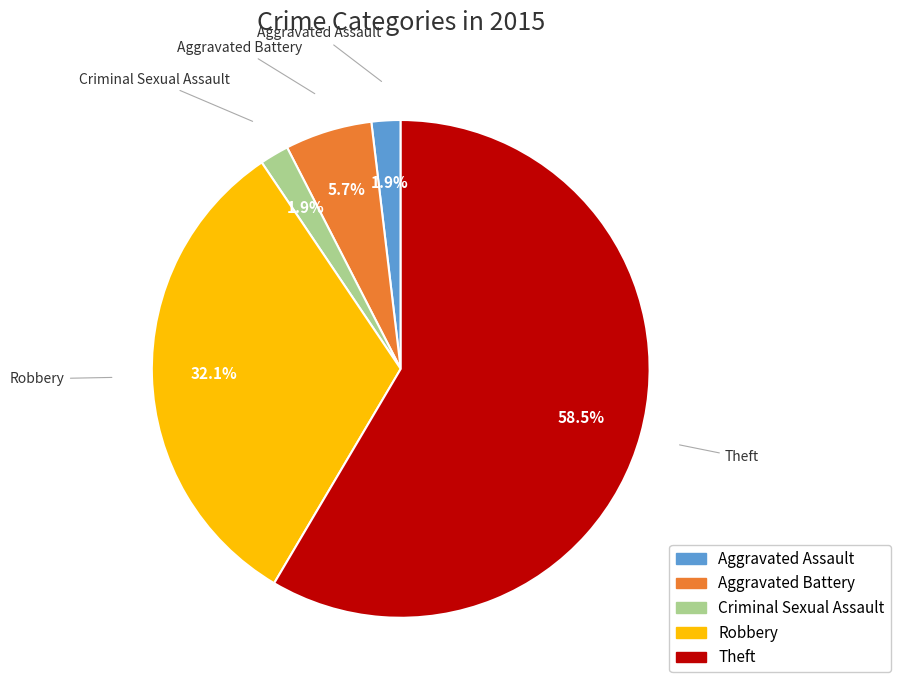

What is the ratio of the value at Aggravated Battery to the value at Aggravated Assault?

3.0